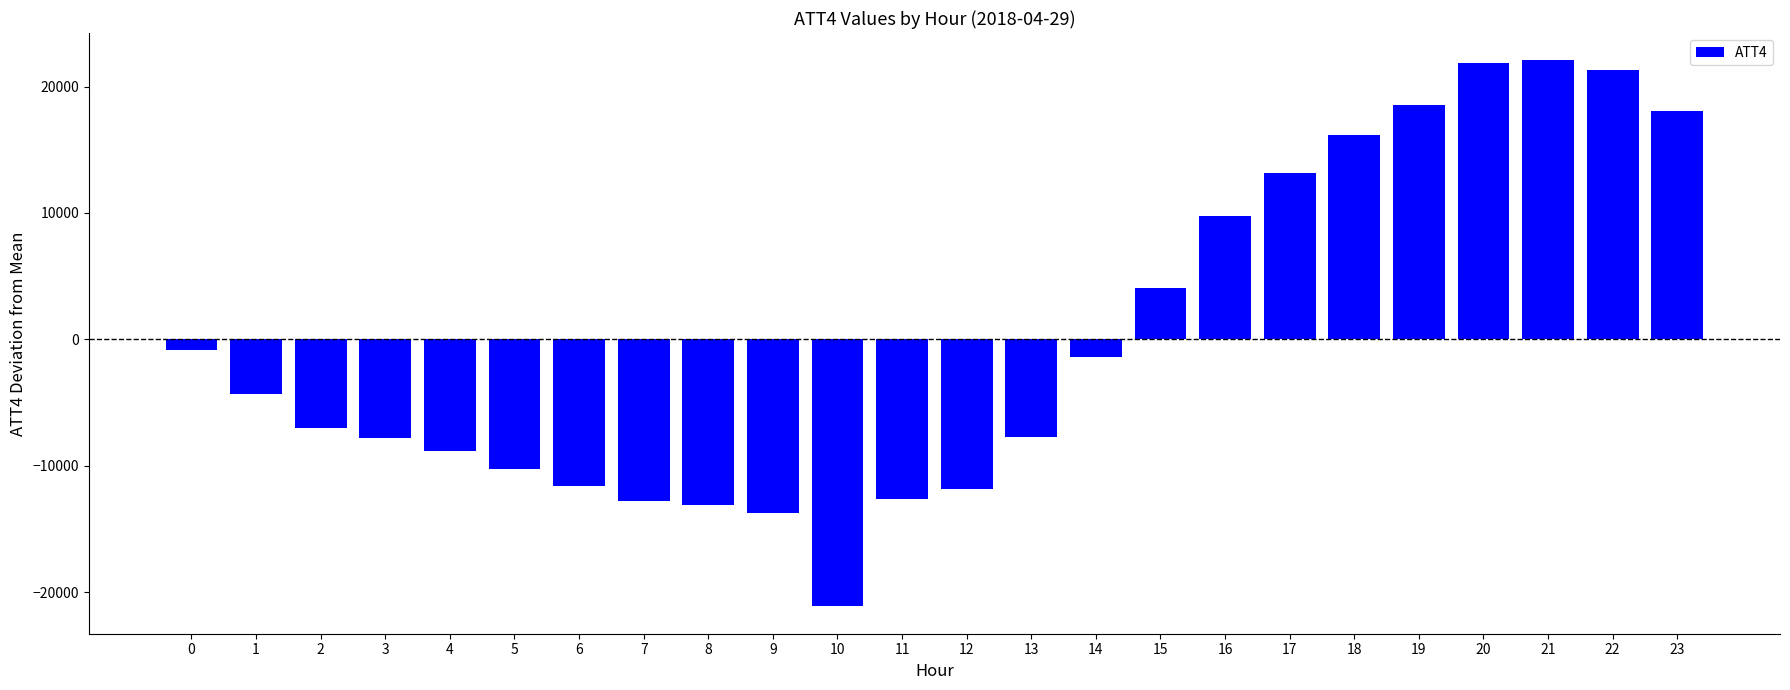

What is the smallest value displayed?

-21125